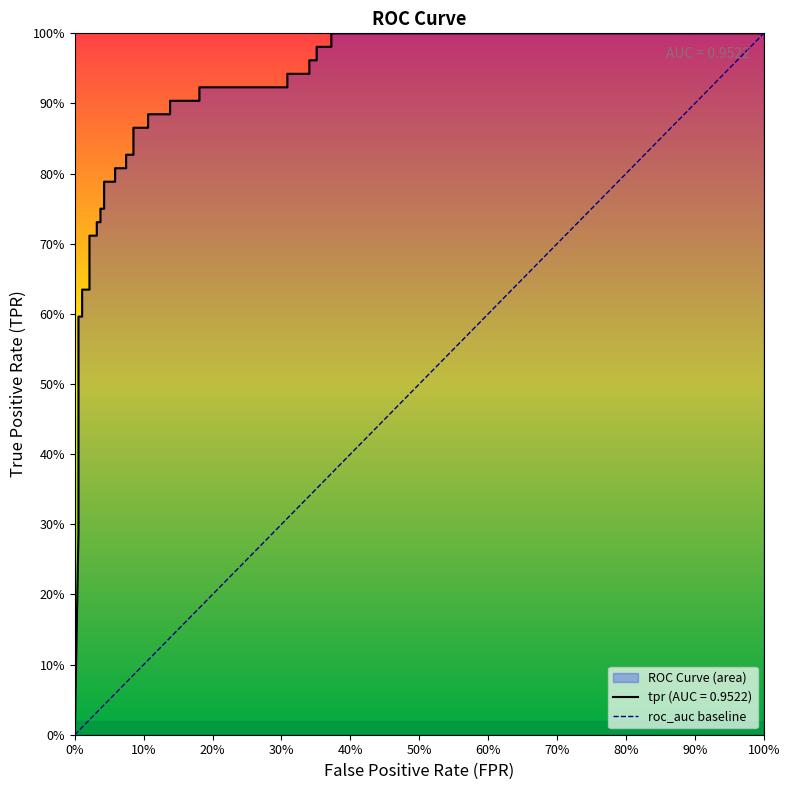

What is the sum of all values?

27.2